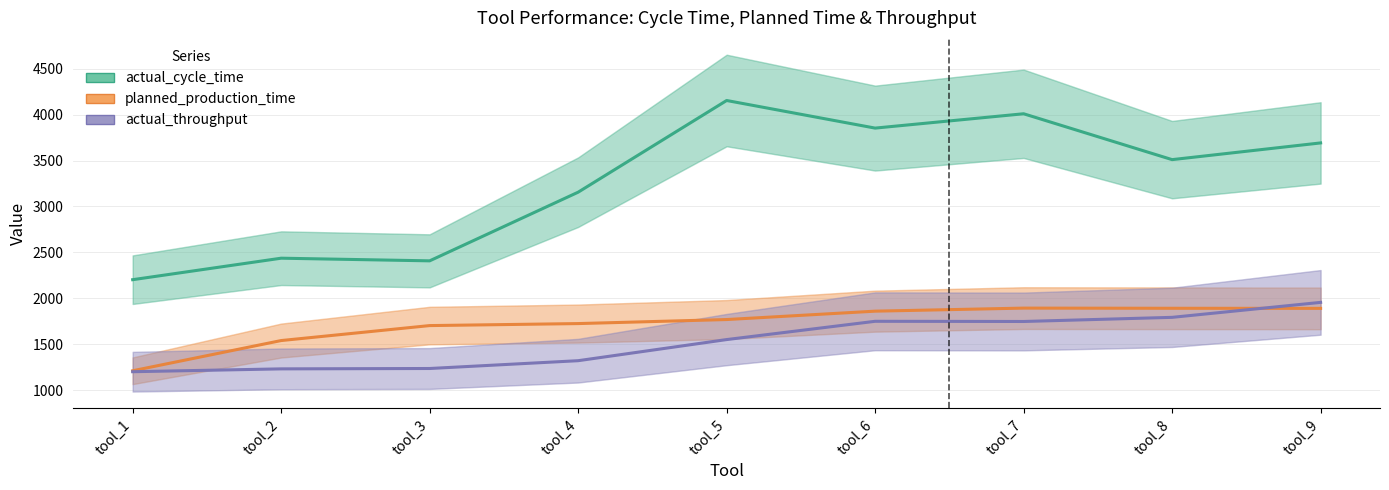

Rank the series at tool_4 from lowest to highest value.

actual_throughput, planned_production_time, actual_cycle_time